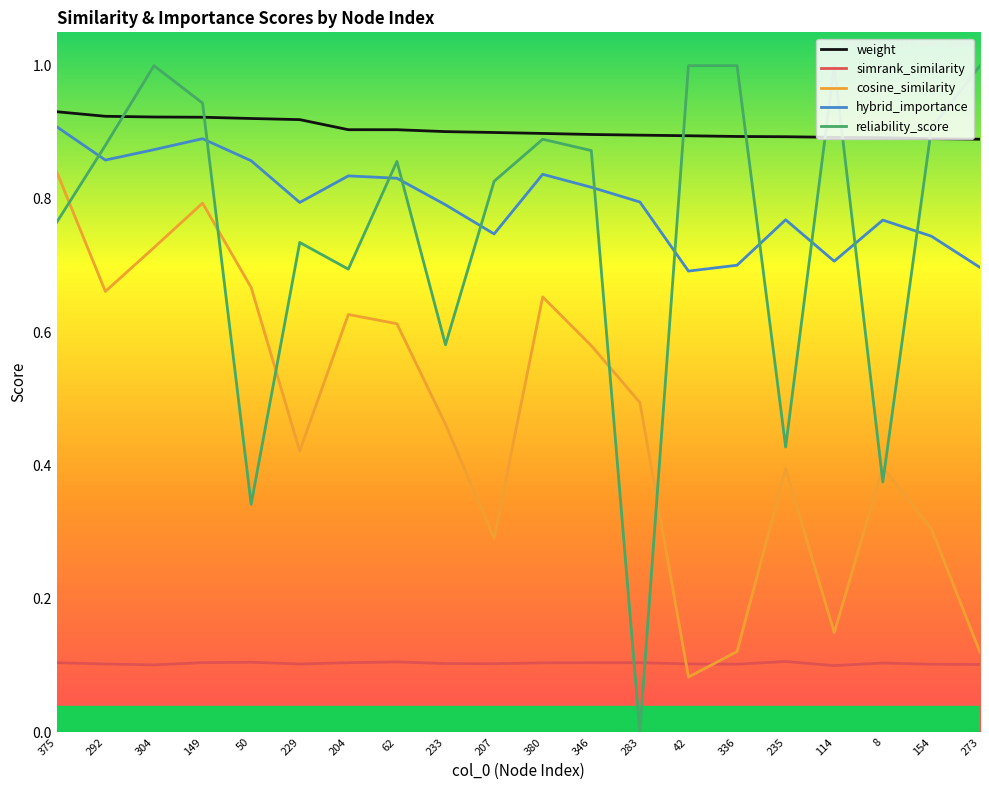

True or false: weight and simrank_similarity cross at least once.

False